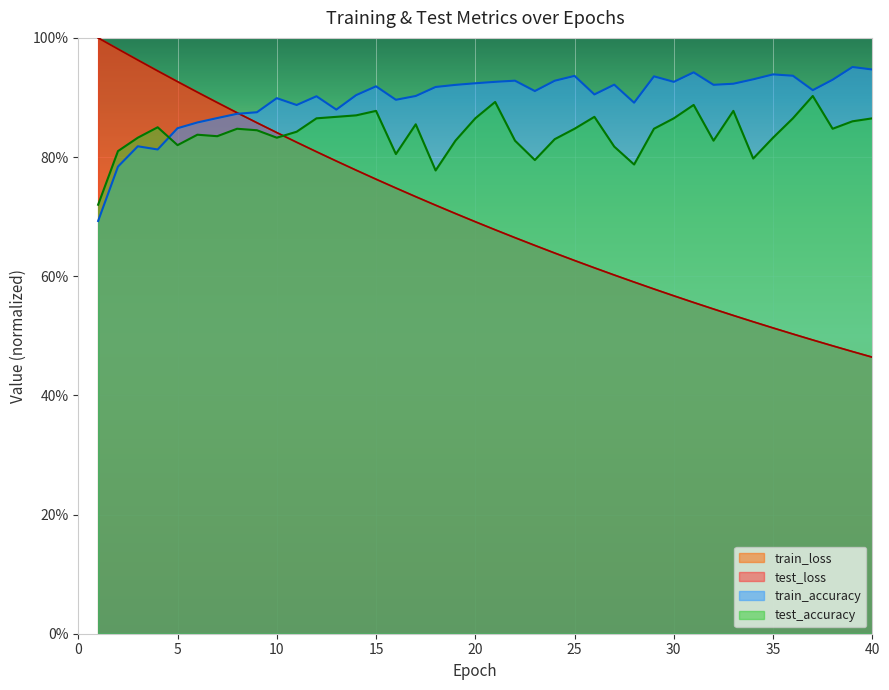

What is the approximate value of test_loss at 9?

0.9